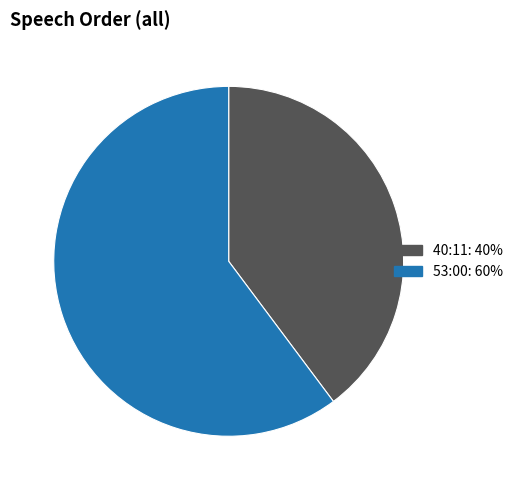

True or false: 53:00 accounts for 55% of the total.

False